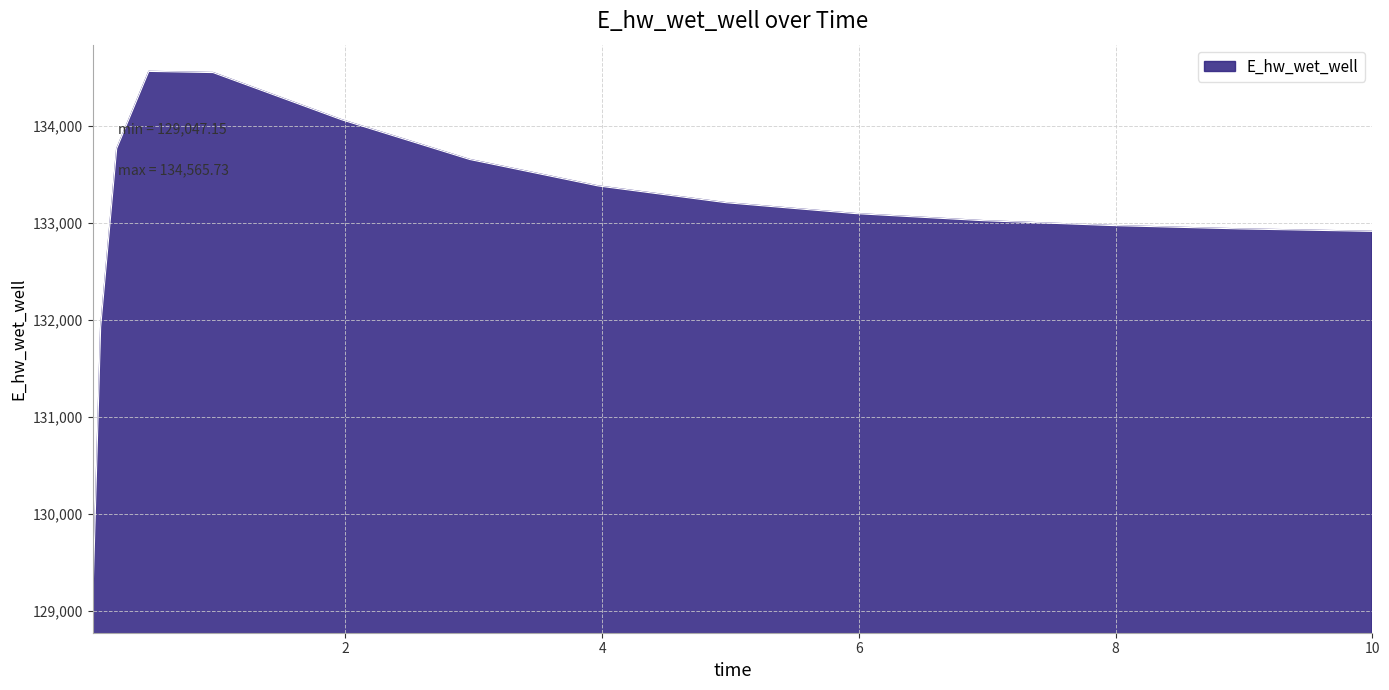

Count the number of data series in this chart.

1